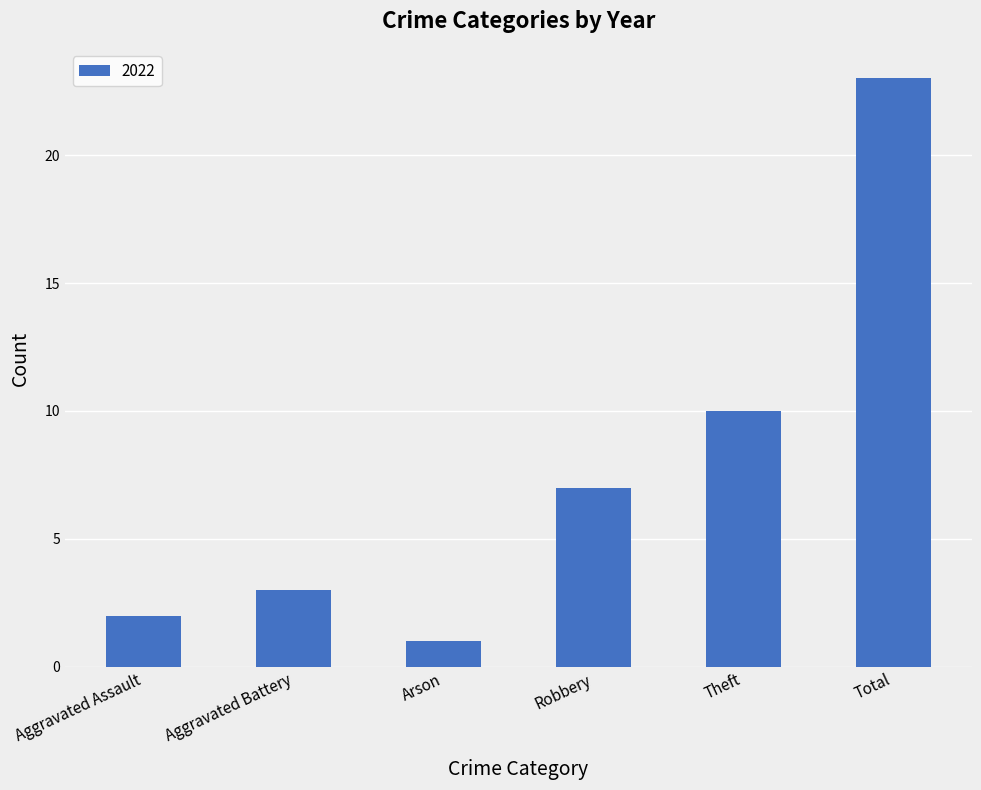

At which label is the value closest to 12?

Theft